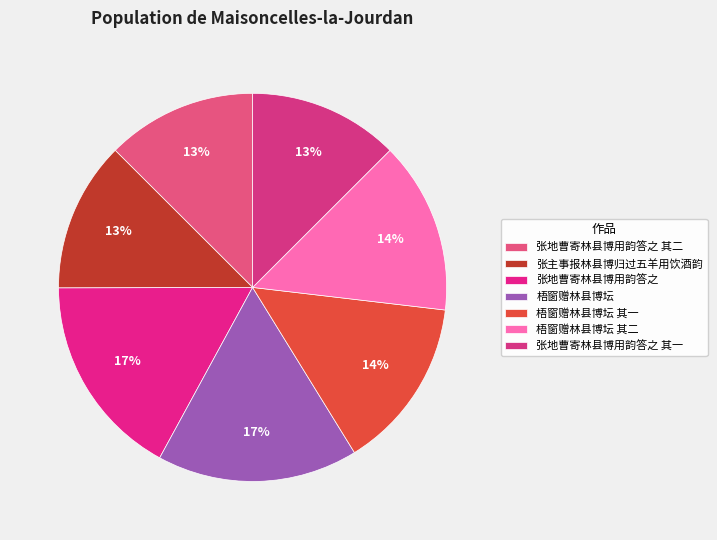

Between 梧窗赠林县博坛 其一 and 梧窗赠林县博坛 其二, which is larger?

梧窗赠林县博坛 其二